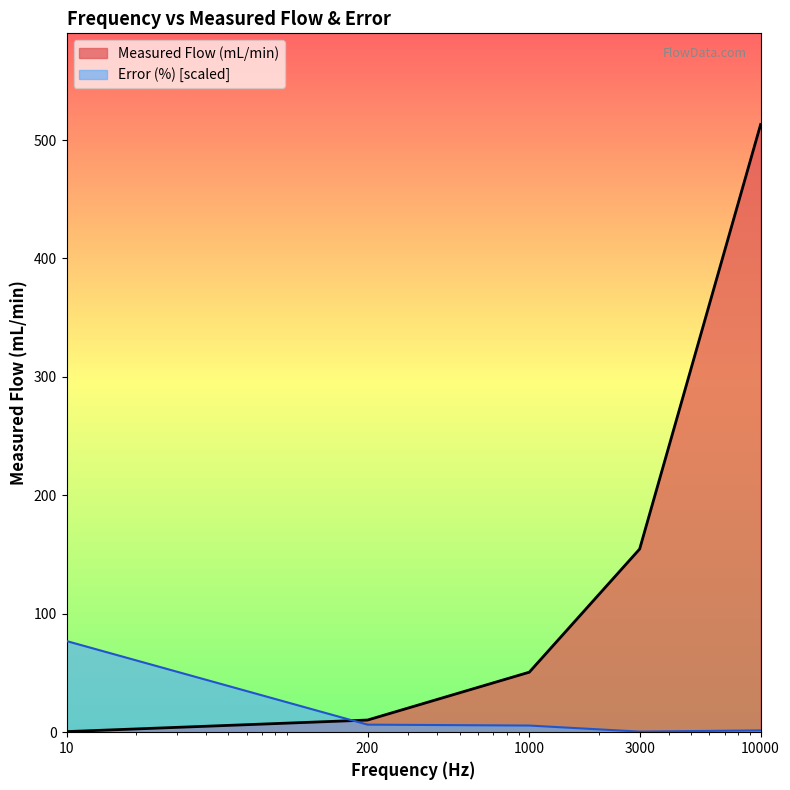

What is the total value across all series at 10?

77.5